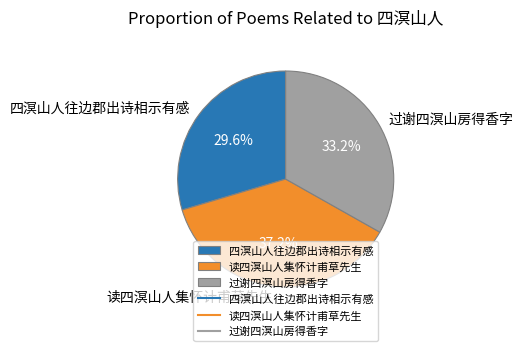

Does 四溟山人往边郡出诗相示有感 represent more than half of the total?

No